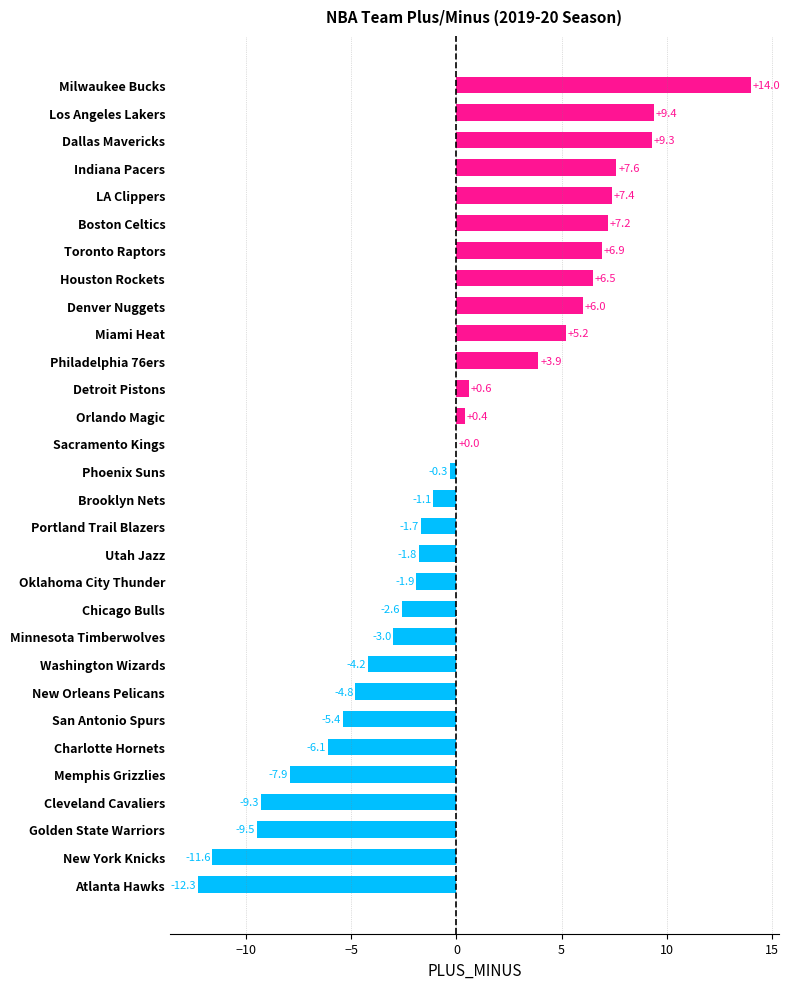

The value at Los Angeles Lakers is 9.4. True or false?

True